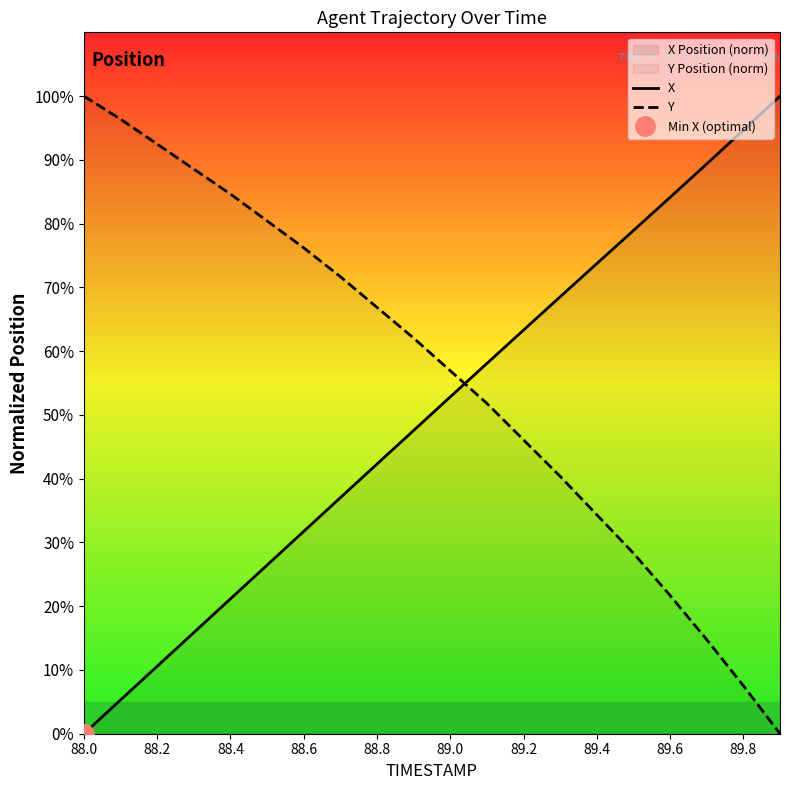

Rank the series by their average value, from lowest to highest.

X, Y